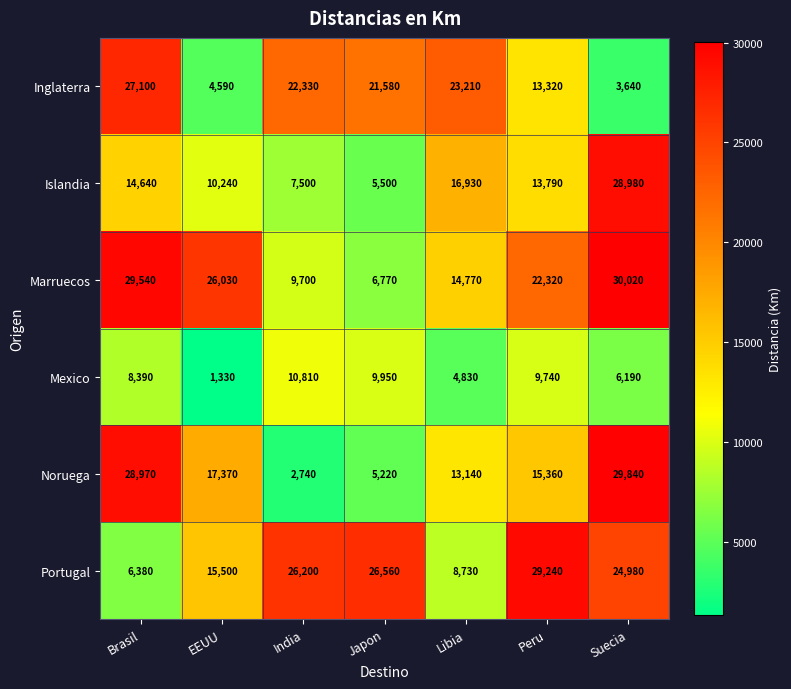

What is the average value of the Islandia series?

13940